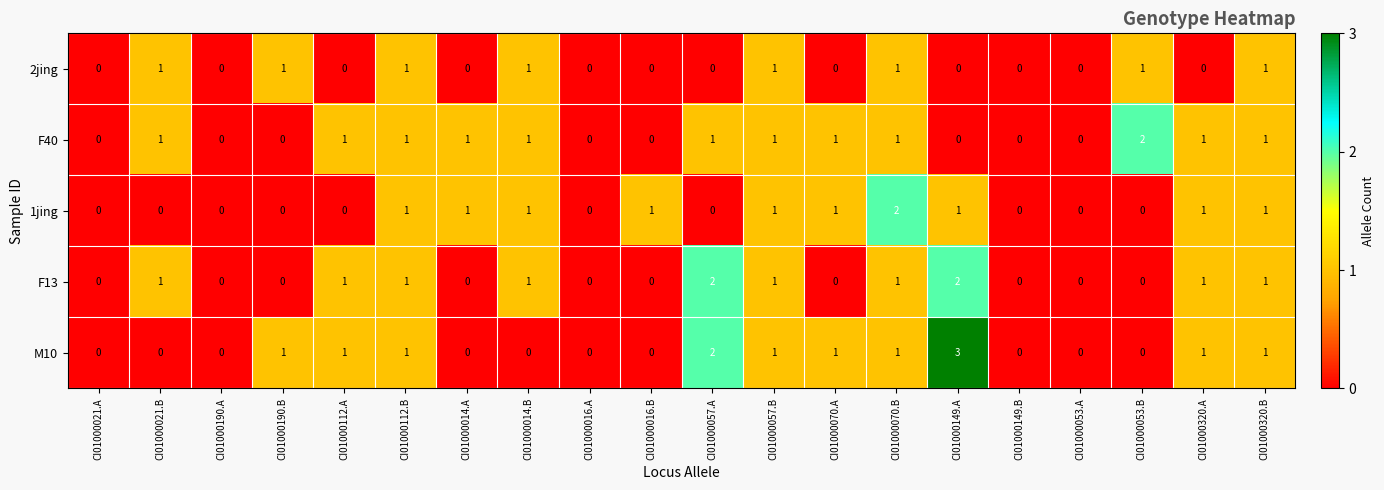

Which series has the largest range (max minus min)?

M10